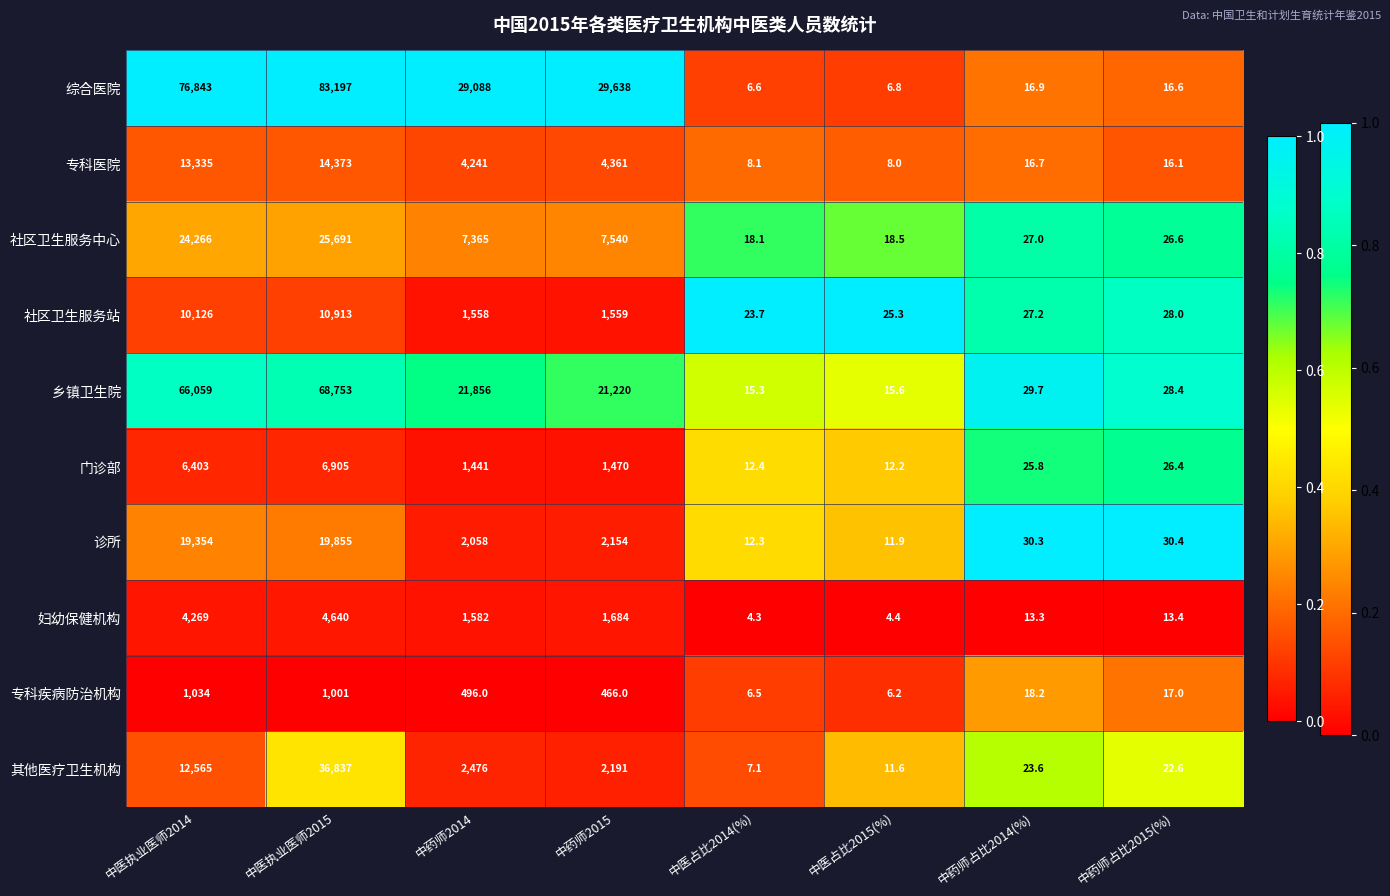

What is the total value across all series at 中药师占比2015(%)?

225.5